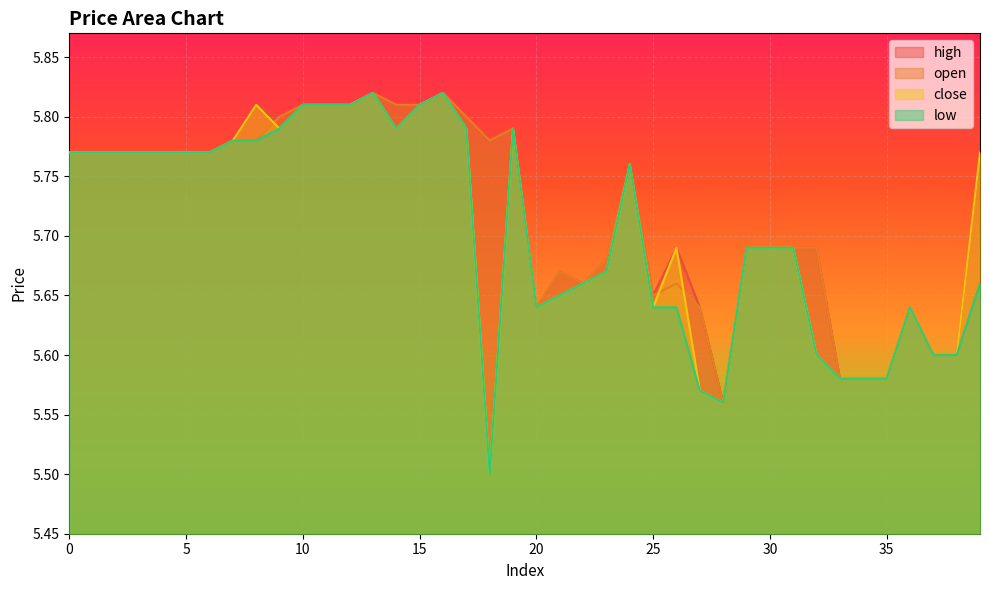

Which series changed the most between 4 and 13?

close